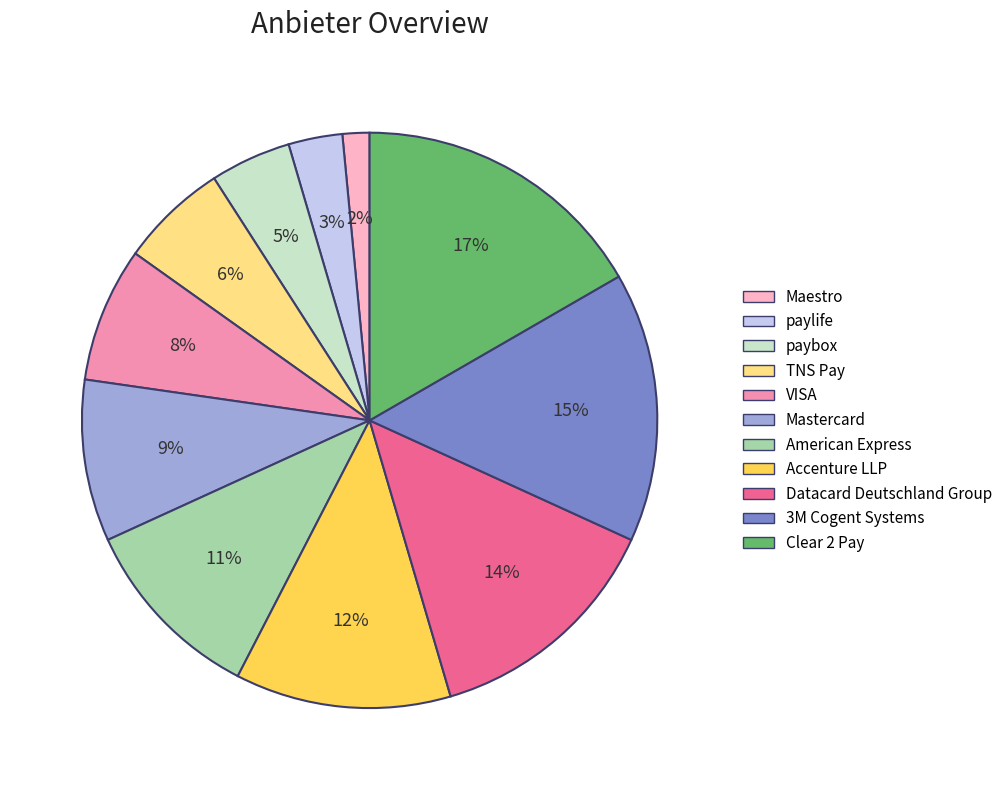

Does any single category account for the majority?

No